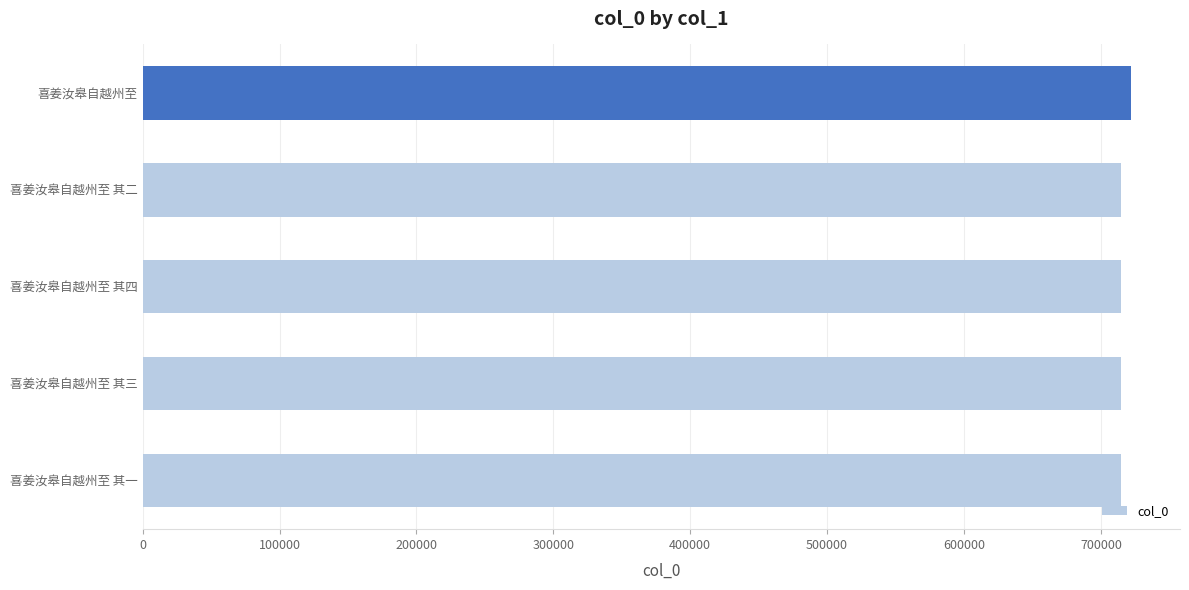

What is the ratio of the value at 喜姜汝皋自越州至 to the value at 喜姜汝皋自越州至 其三?

1.0